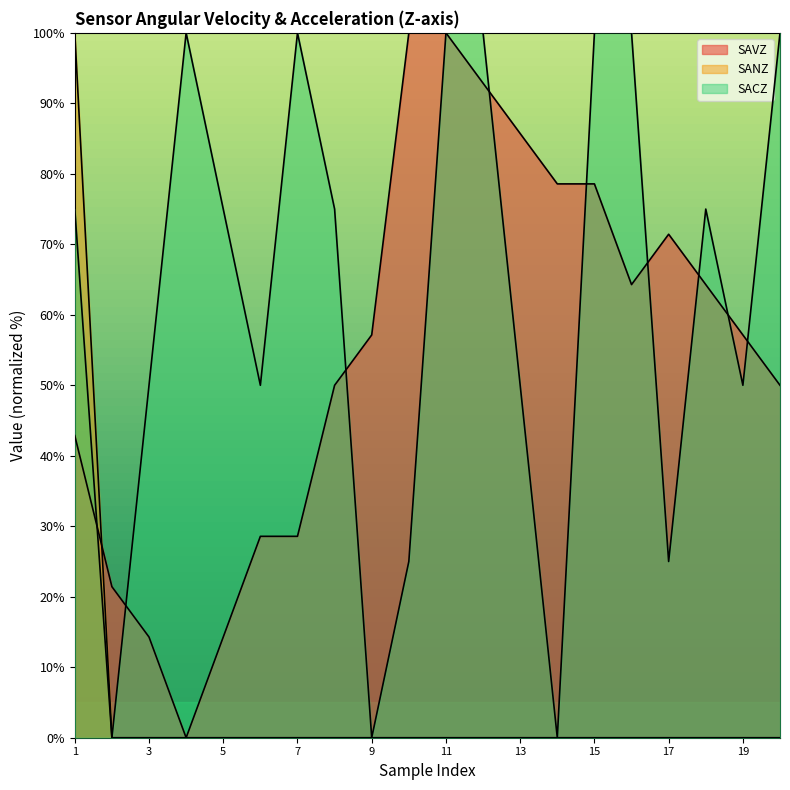

Reading left to right, transcribe all the data shown in this chart.

SAVZ: 42.9	21.4	14.3	0.0	14.3	28.6	28.6	50.0	57.1	100.0	100.0	92.9	85.7	78.6	78.6	64.3	71.4	64.3	57.1	50.0
SANZ: 100.0	0.0	0.0	0.0	0.0	0.0	0.0	0.0	0.0	0.0	0.0	0.0	0.0	0.0	0.0	0.0	0.0	0.0	0.0	0.0
SACZ: 75.0	0.0	50.0	100.0	75.0	50.0	100.0	75.0	0.0	25.0	100.0	100.0	50.0	0.0	100.0	100.0	25.0	75.0	50.0	100.0